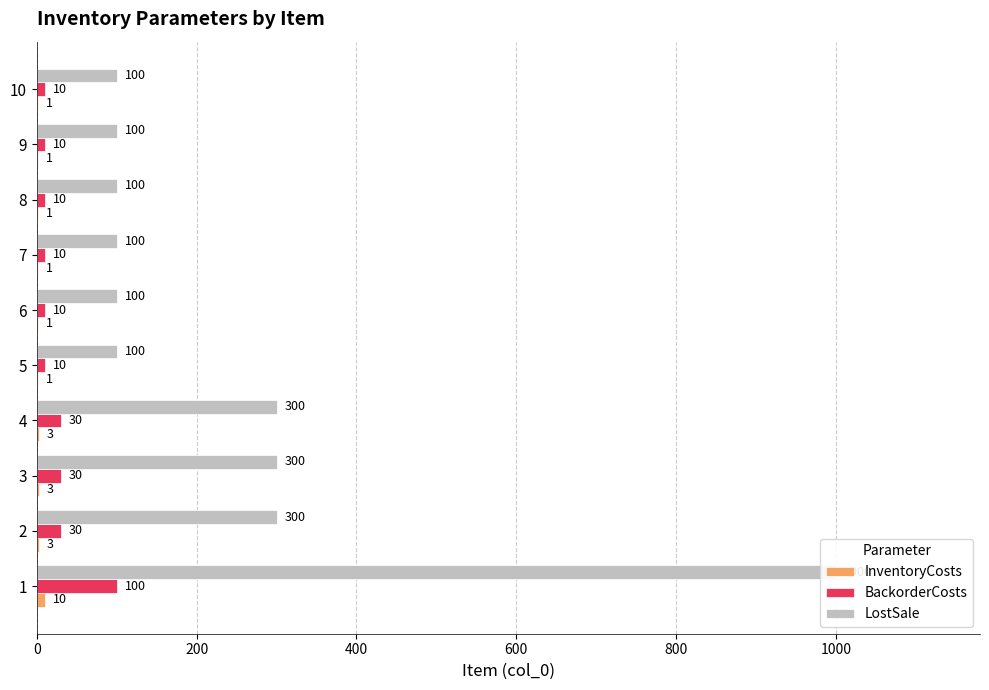

Is the value of BackorderCosts at 10 greater than the value of LostSale at 1?

No